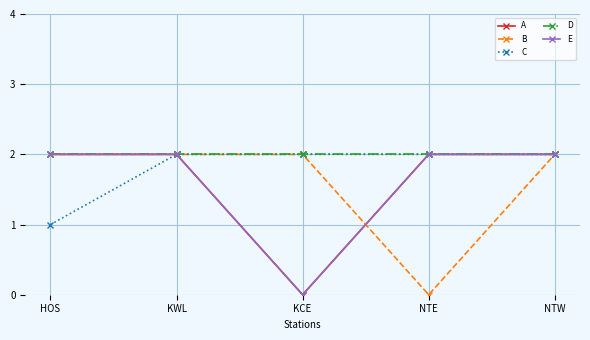

Does the chart have visible grid lines?

Yes